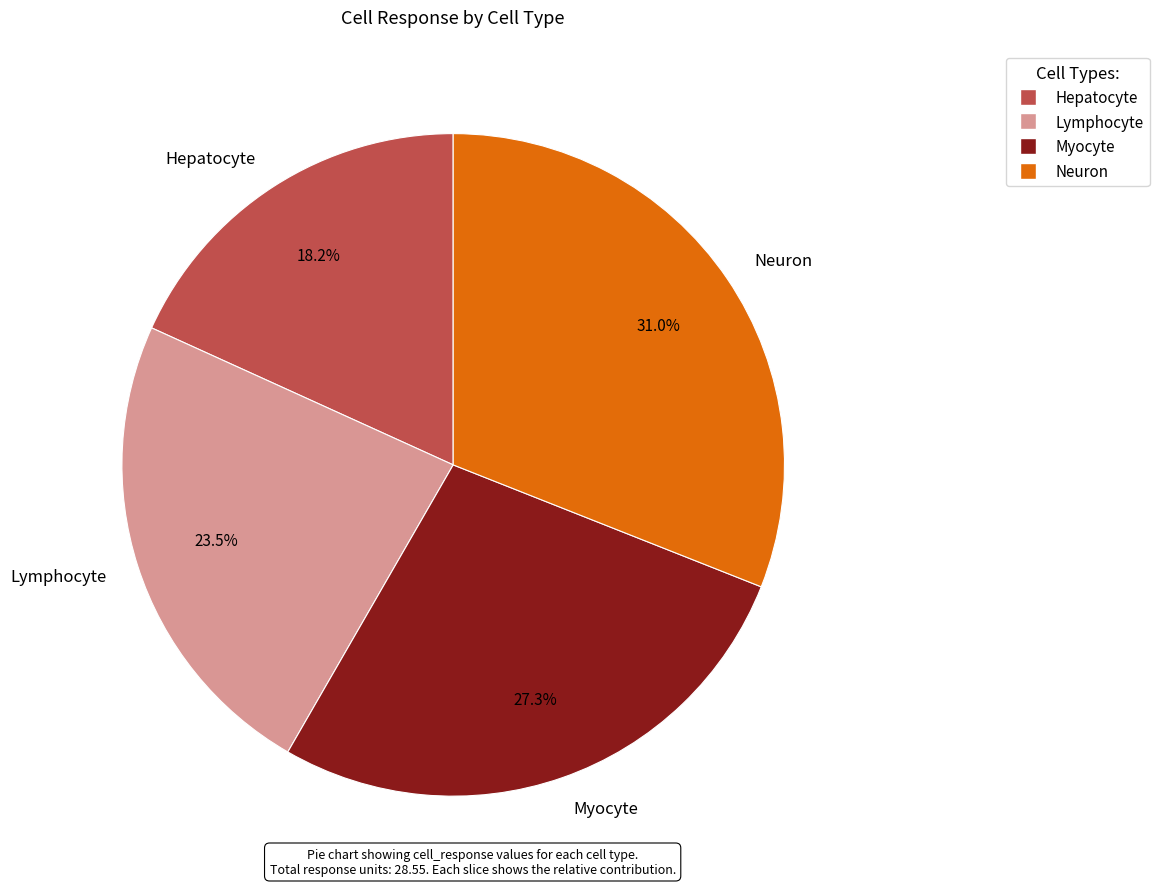

How many segments does this pie chart have?

4